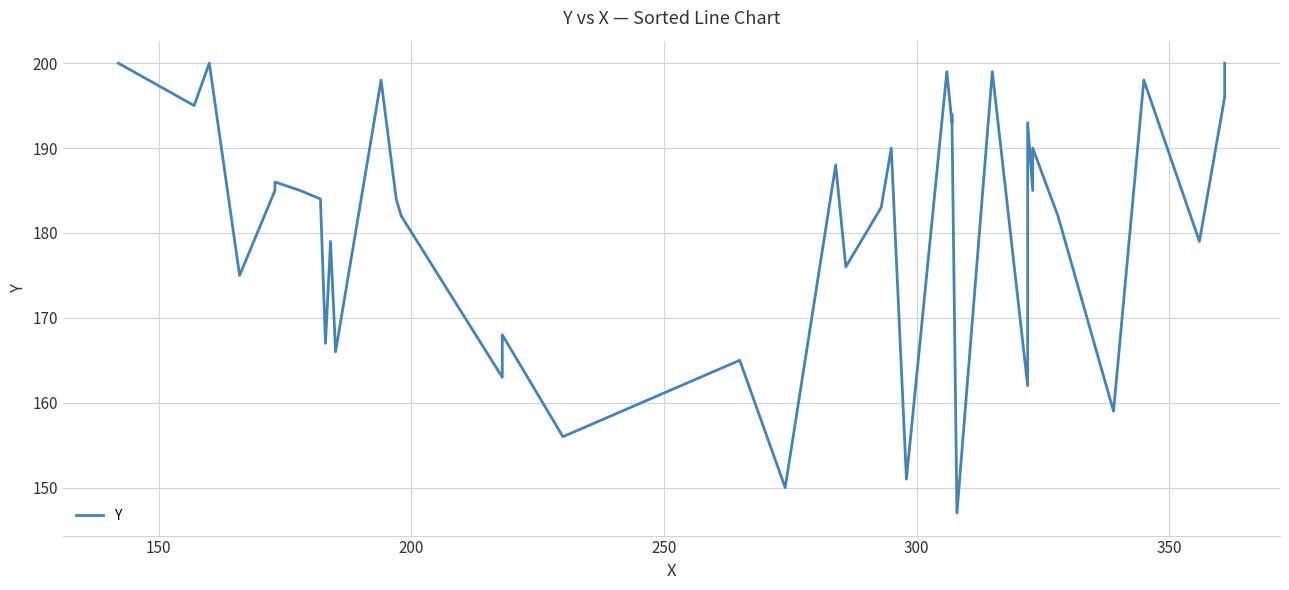

What is the value of the 20th point from the left?

150